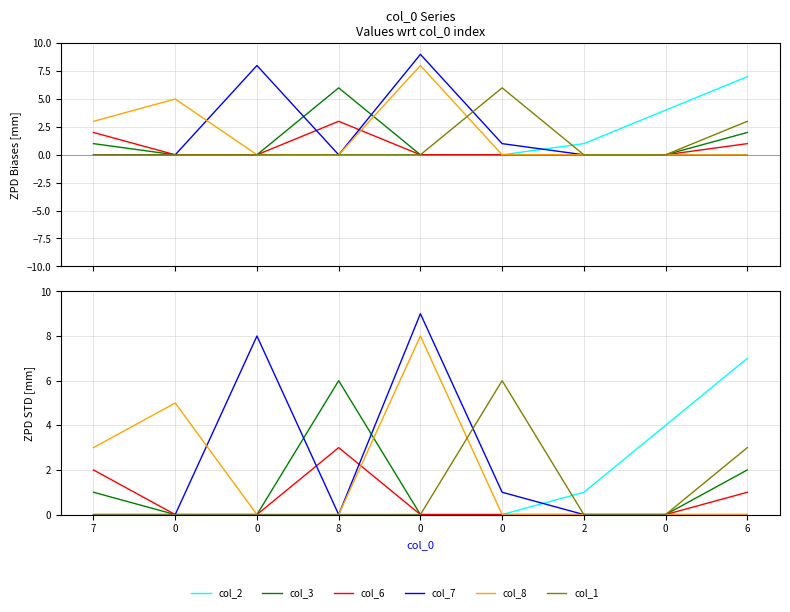

What are all the series names shown in the legend?

col_2, col_3, col_6, col_7, col_8, col_1